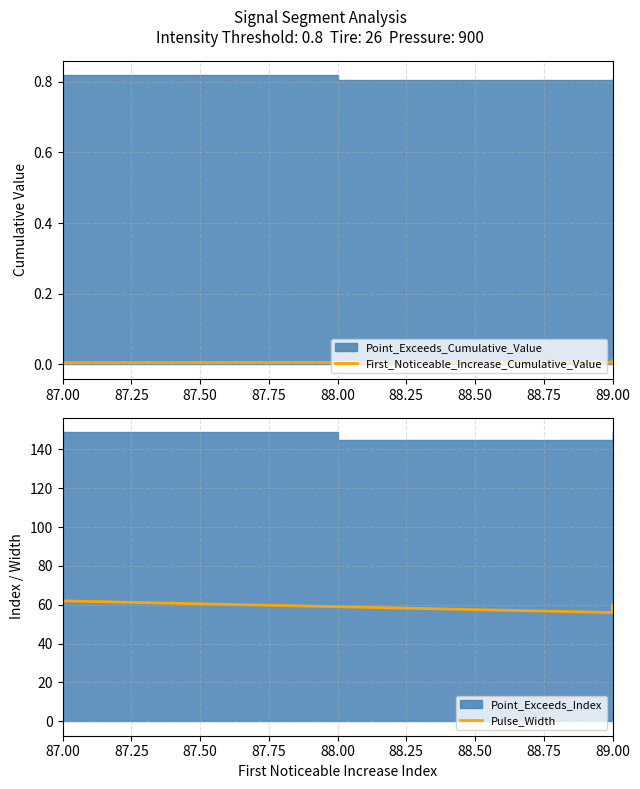

What is the average value of the Pulse_Width series?

59.0